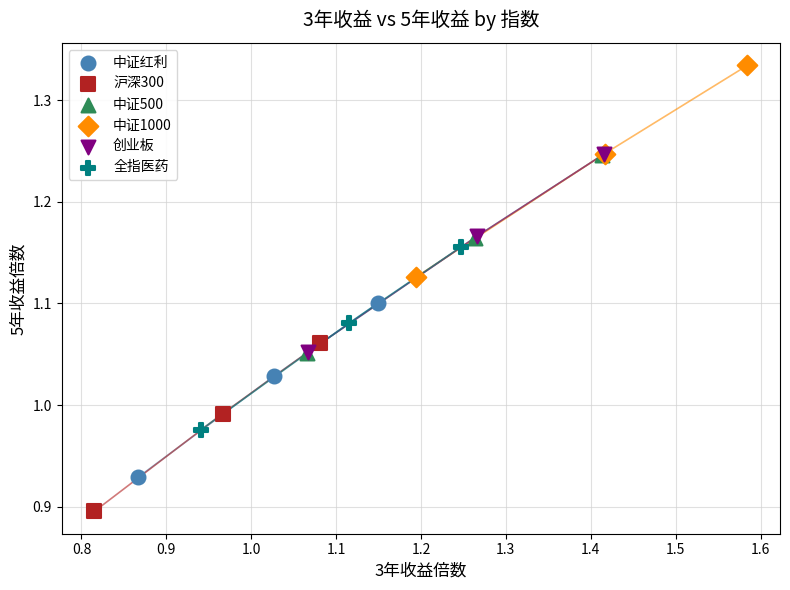

Which series contains the highest Y value?

中证1000